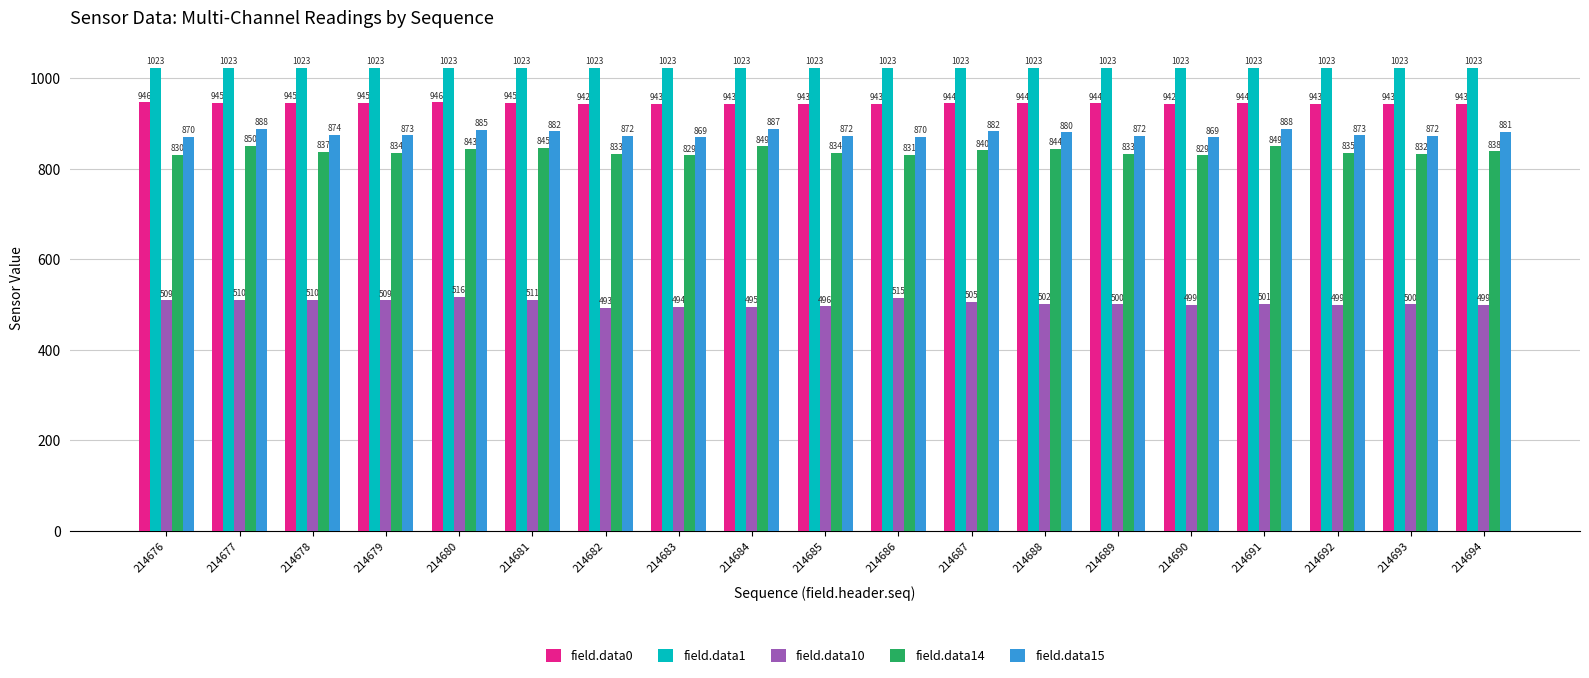

Reading right to left, list all the values displayed in this chart.

field.data0: 214694=943	214693=943	214692=943	214691=944	214690=942	214689=944	214688=944	214687=944	214686=943	214685=943	214684=943	214683=943	214682=942	214681=945	214680=946	214679=945	214678=945	214677=945	214676=946
field.data1: 214694=1023	214693=1023	214692=1023	214691=1023	214690=1023	214689=1023	214688=1023	214687=1023	214686=1023	214685=1023	214684=1023	214683=1023	214682=1023	214681=1023	214680=1023	214679=1023	214678=1023	214677=1023	214676=1023
field.data10: 214694=499	214693=500	214692=499	214691=501	214690=499	214689=500	214688=502	214687=505	214686=515	214685=496	214684=495	214683=494	214682=493	214681=511	214680=516	214679=509	214678=510	214677=510	214676=509
field.data14: 214694=838	214693=832	214692=835	214691=849	214690=829	214689=833	214688=844	214687=840	214686=831	214685=834	214684=849	214683=829	214682=833	214681=845	214680=843	214679=834	214678=837	214677=850	214676=830
field.data15: 214694=881	214693=872	214692=873	214691=888	214690=869	214689=872	214688=880	214687=882	214686=870	214685=872	214684=887	214683=869	214682=872	214681=882	214680=885	214679=873	214678=874	214677=888	214676=870